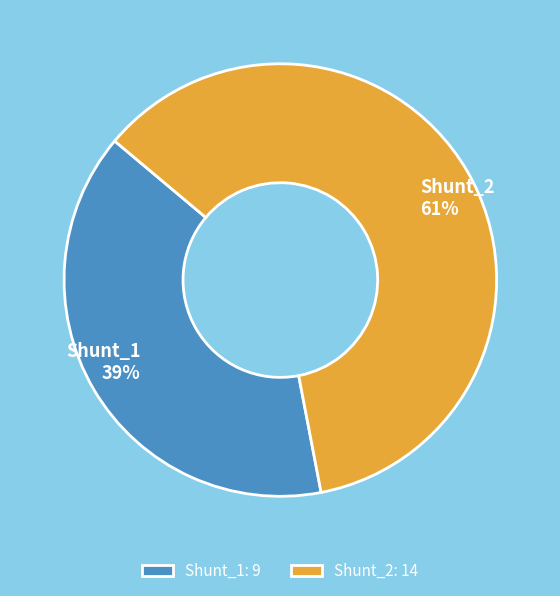

Is there any slice that represents more than half of the pie?

Yes